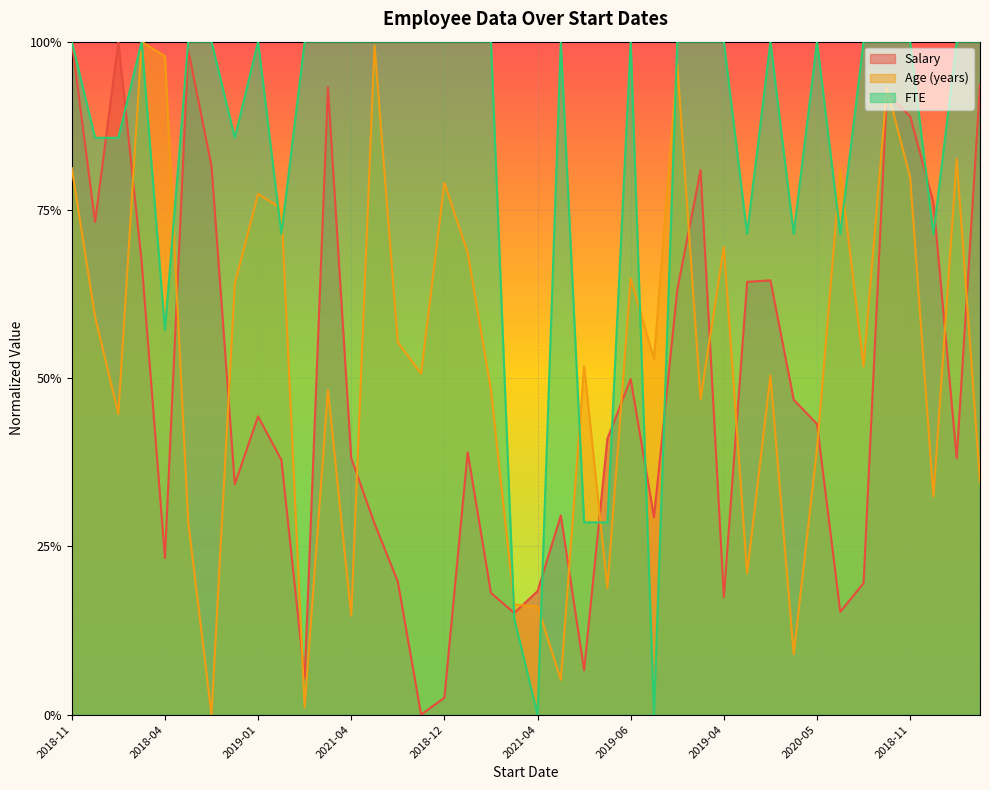

Does the chart display data point markers on the line(s)?

No